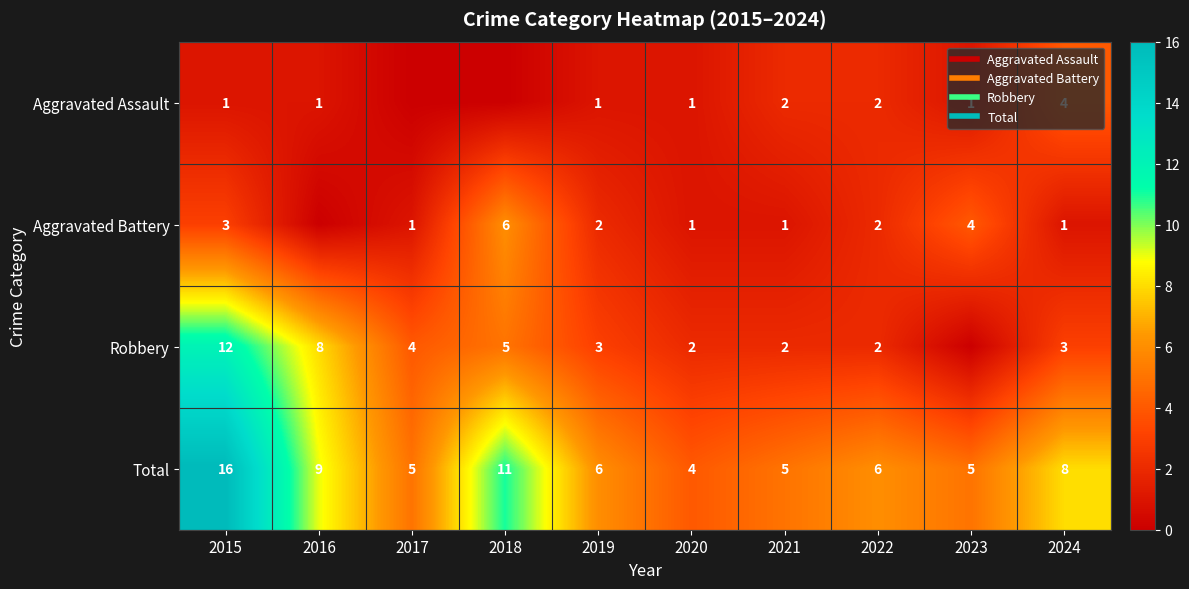

At which label does Aggravated Battery first exceed 2?

2015